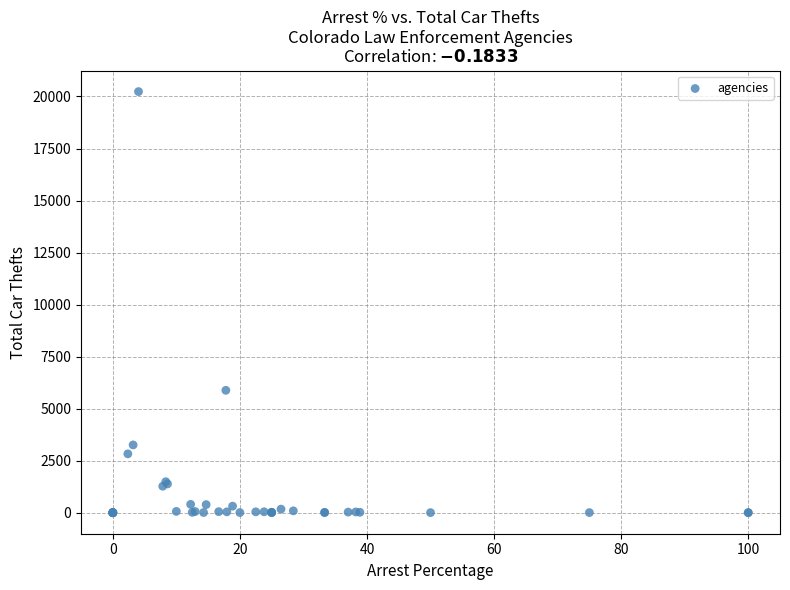

What Y value in the scatter plot is closest to 10118?

5880